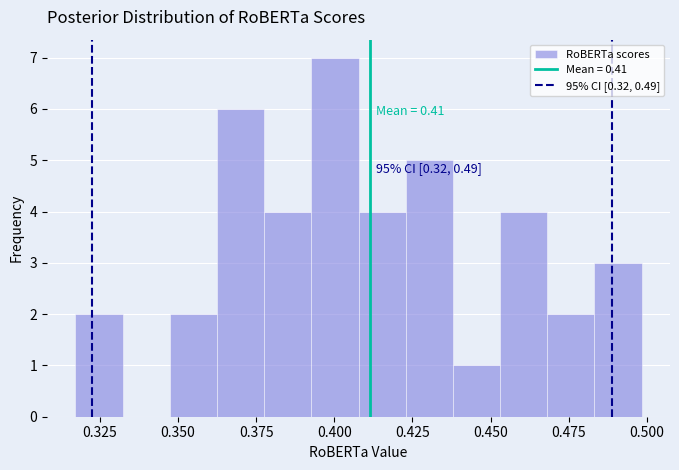

Read against the x-axis, roughly where is the centre of the tallest bar?

0.400